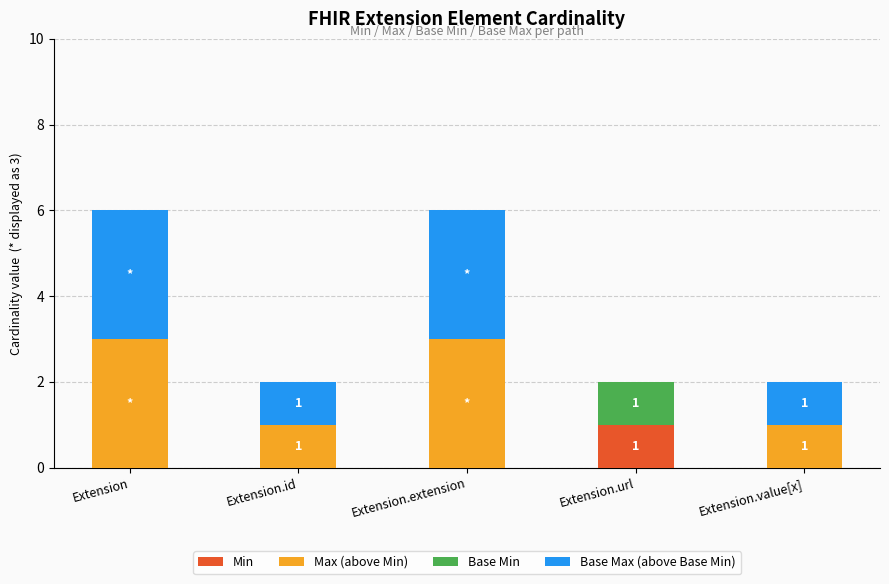

Count the number of categories in the chart.

5